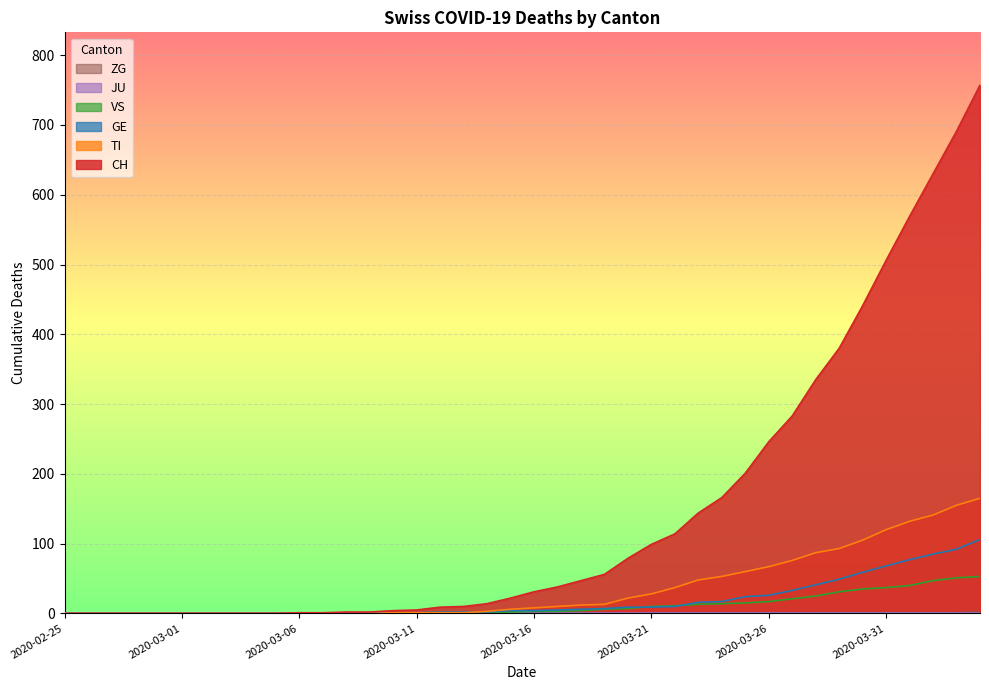

True or false: CH and VS intersect in this chart.

False